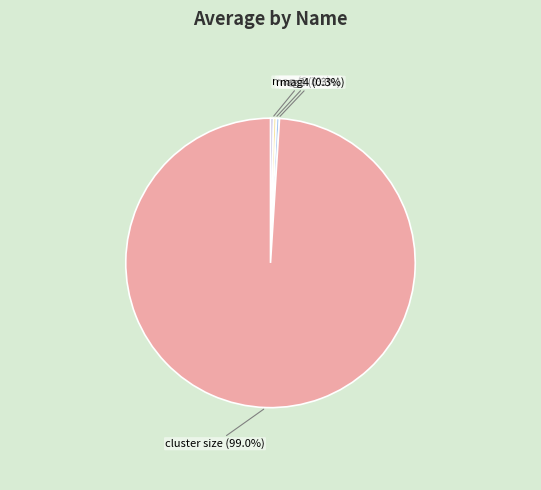

What is the largest slice in the pie chart?

cluster size